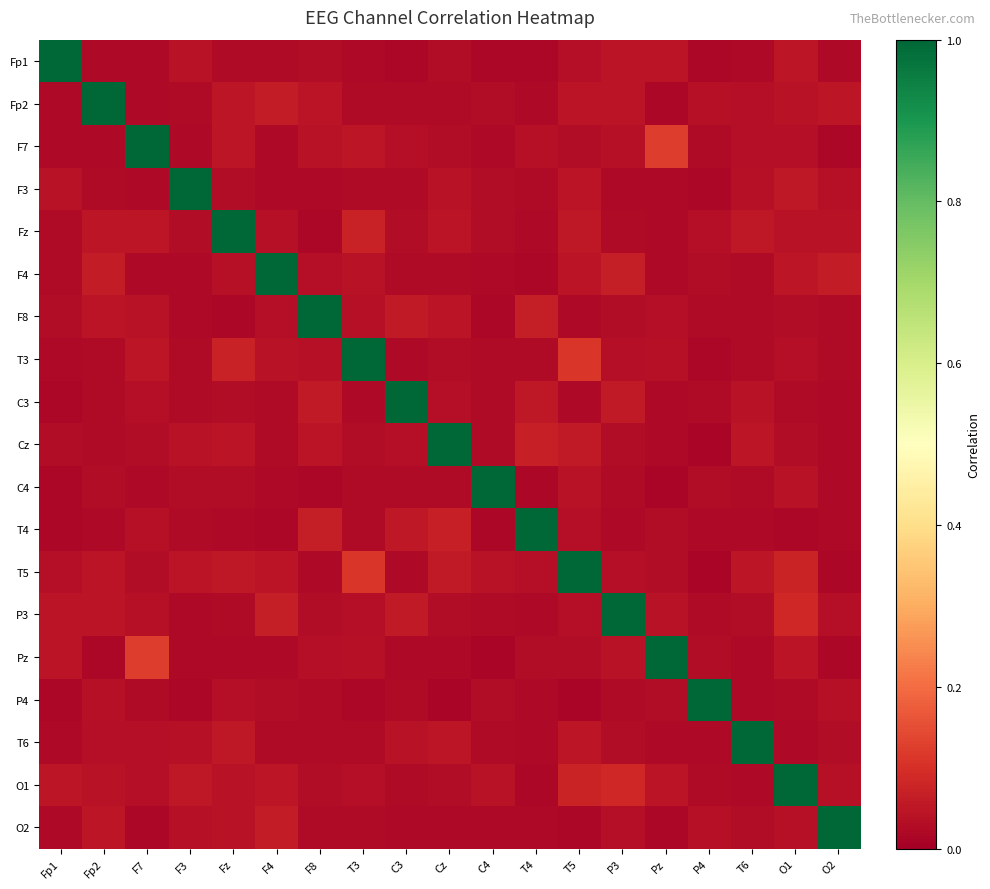

Which series has the largest range (max minus min)?

Cz